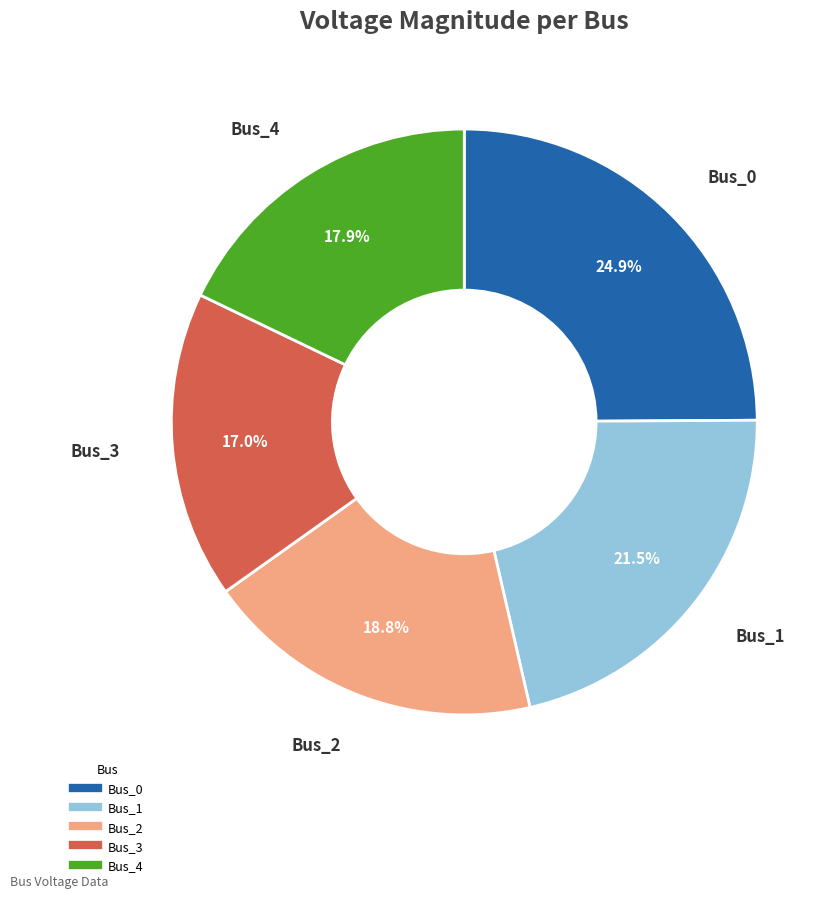

Rank the categories by value from highest to lowest.

Bus_0, Bus_1, Bus_2, Bus_4, Bus_3